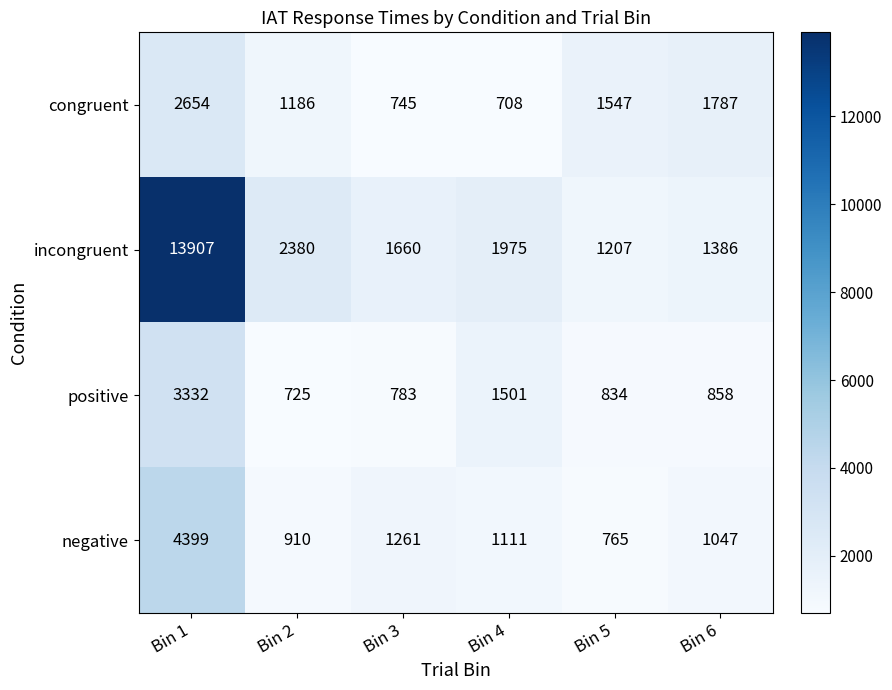

At how many categories does at least one series exceed 13224?

1